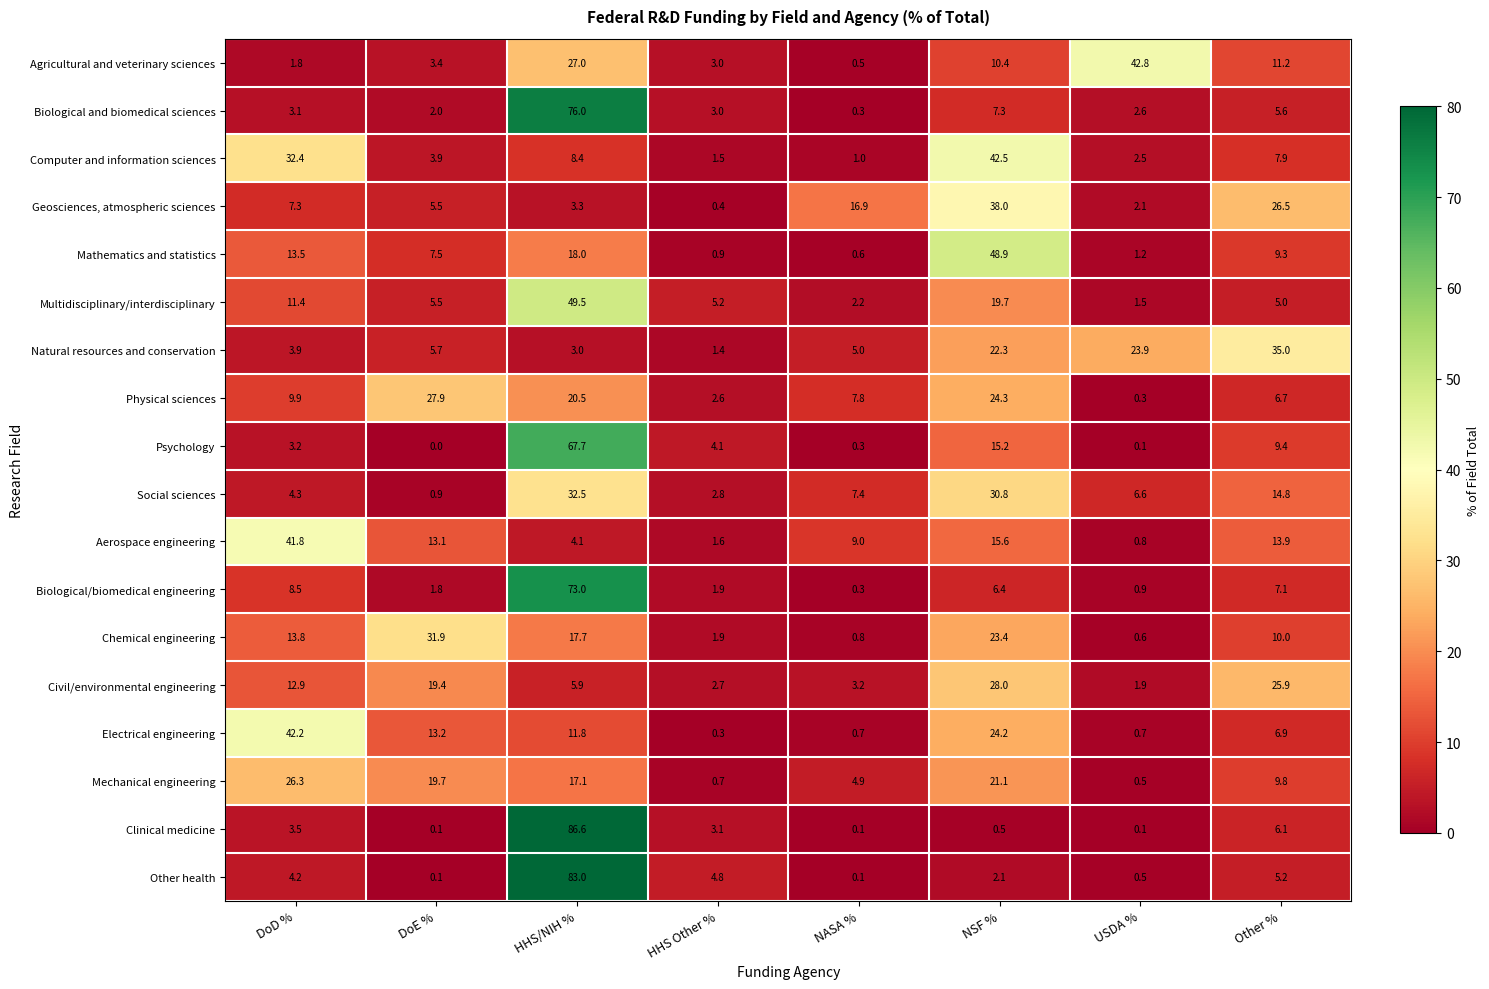

At how many categories does at least one series exceed 52?

1